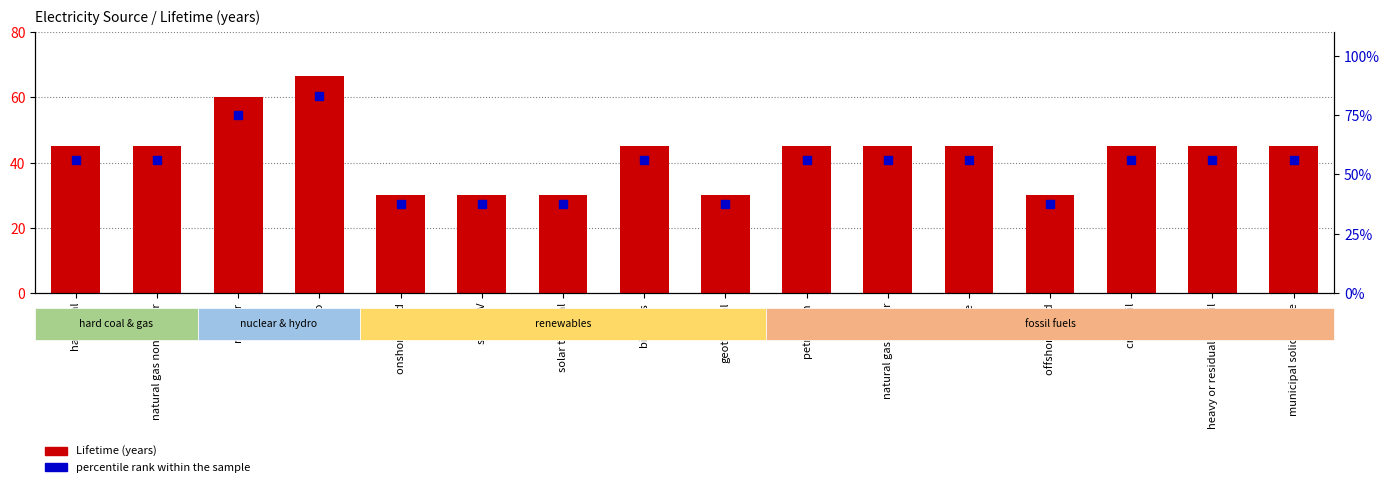

Which series has the largest total across all categories?

percentile rank within the sample